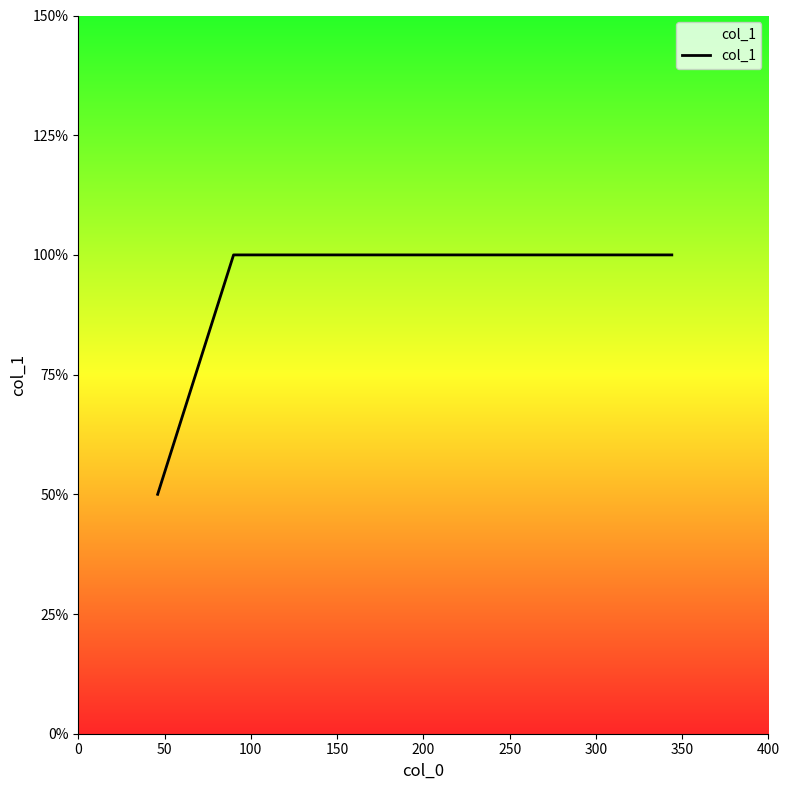

True or false: the data has more than 1 interior local peaks.

False